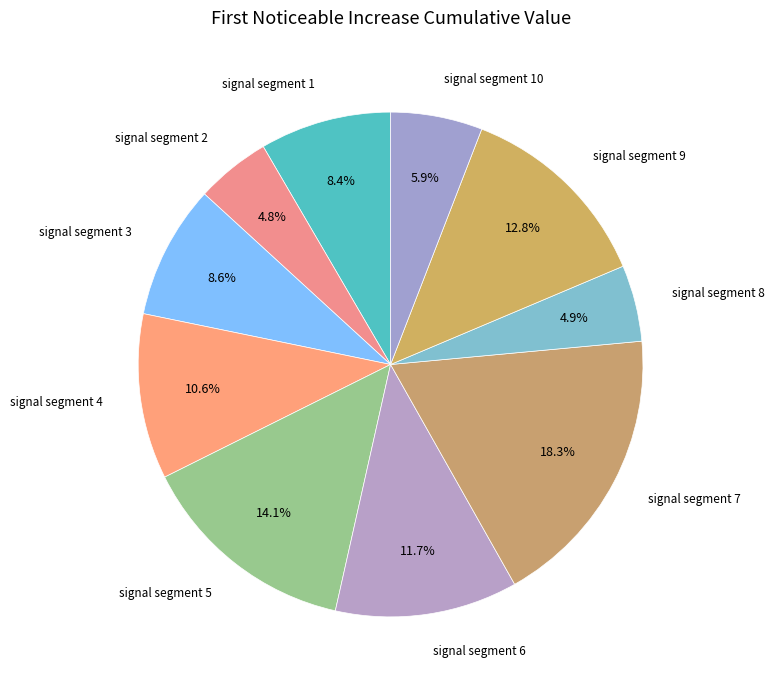

Which has a higher value, signal segment 7 or signal segment 8?

signal segment 7